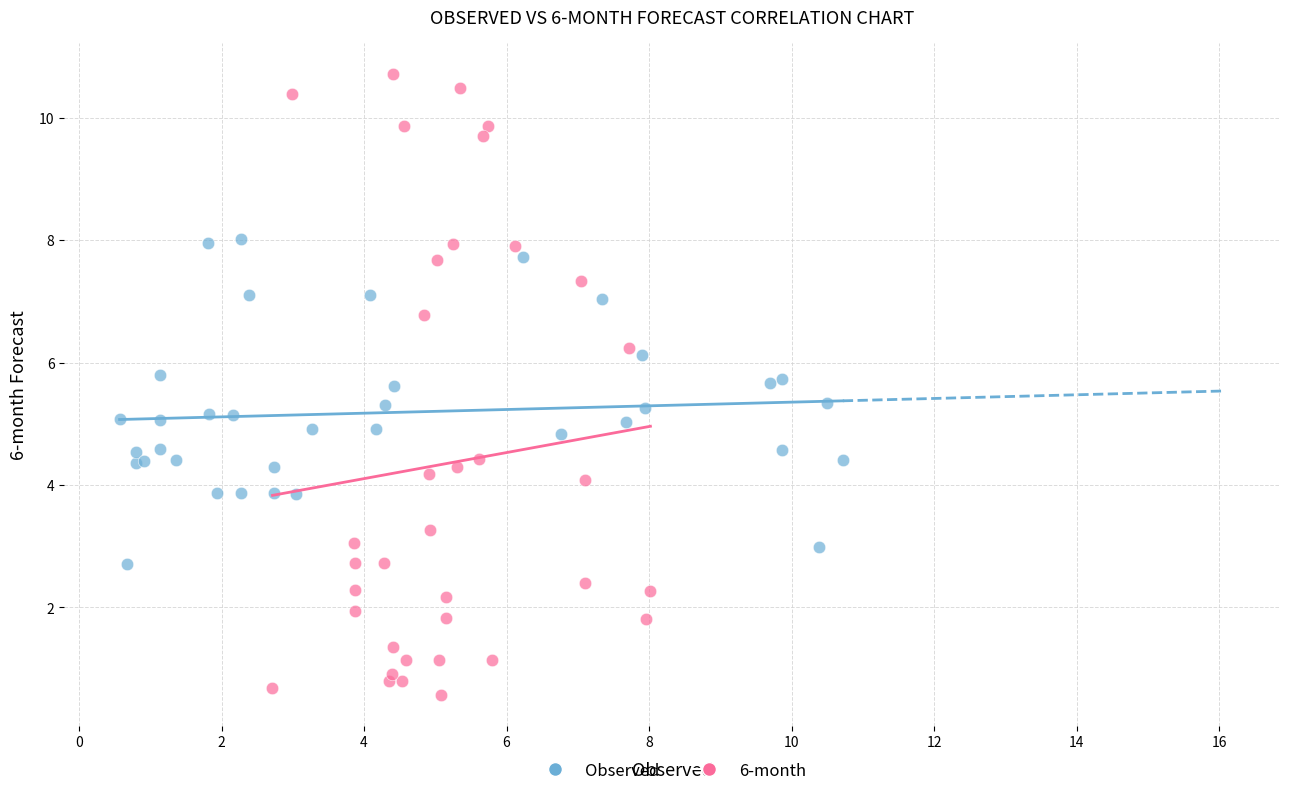

Which series has the widest spread of Y values?

6-month